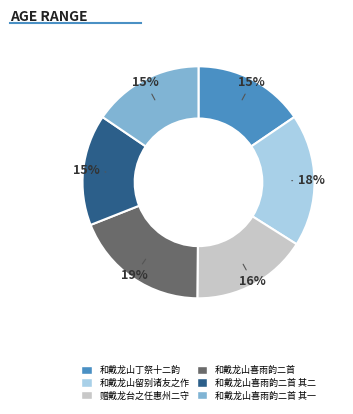

Is the sum of 赠戴龙台之任惠州二守 and 和戴龙山留别诸友之作 greater than half?

No